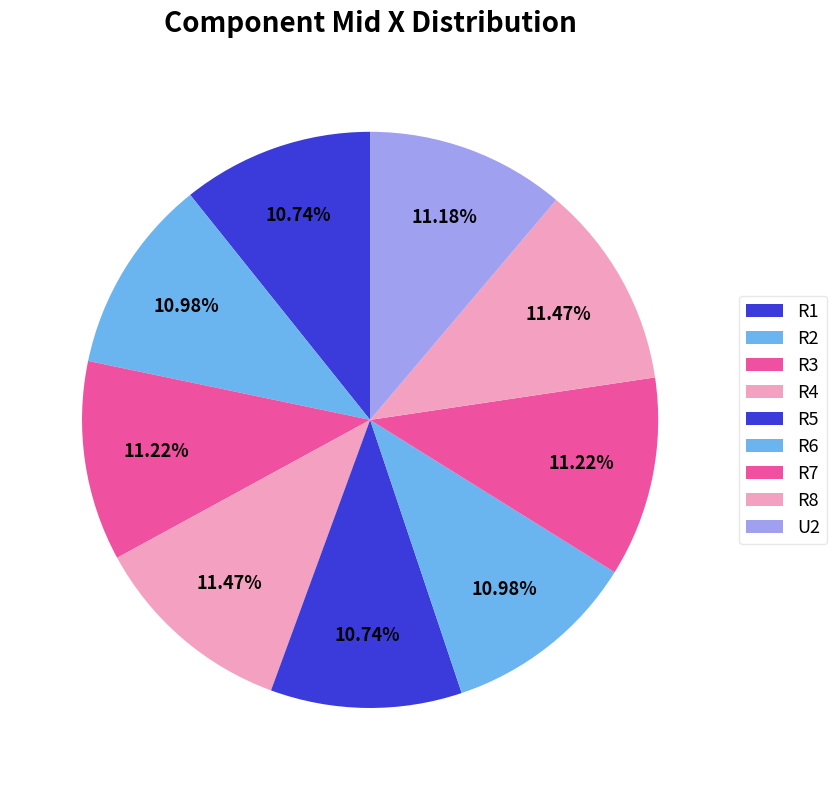

What is the largest slice in the pie chart?

R4